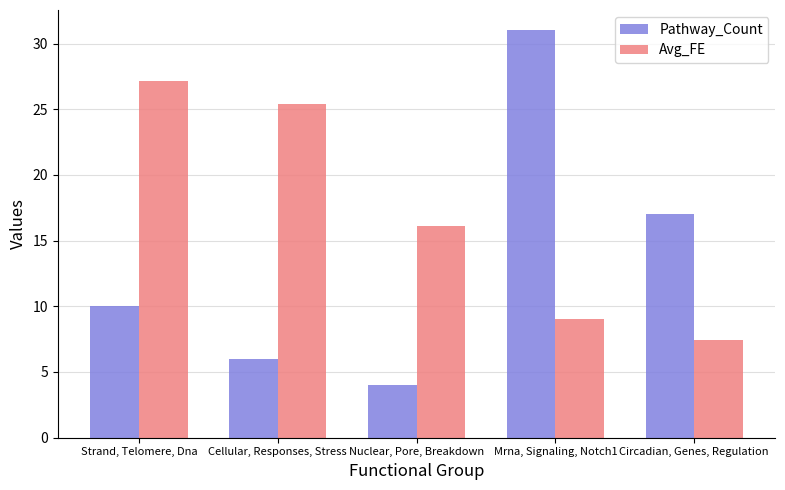

Reading left to right, transcribe all the data shown in this chart.

Pathway_Count: 10.0	6.0	4.0	31.0	17.0
Avg_FE: 27.1	25.4	16.1	9.0	7.4